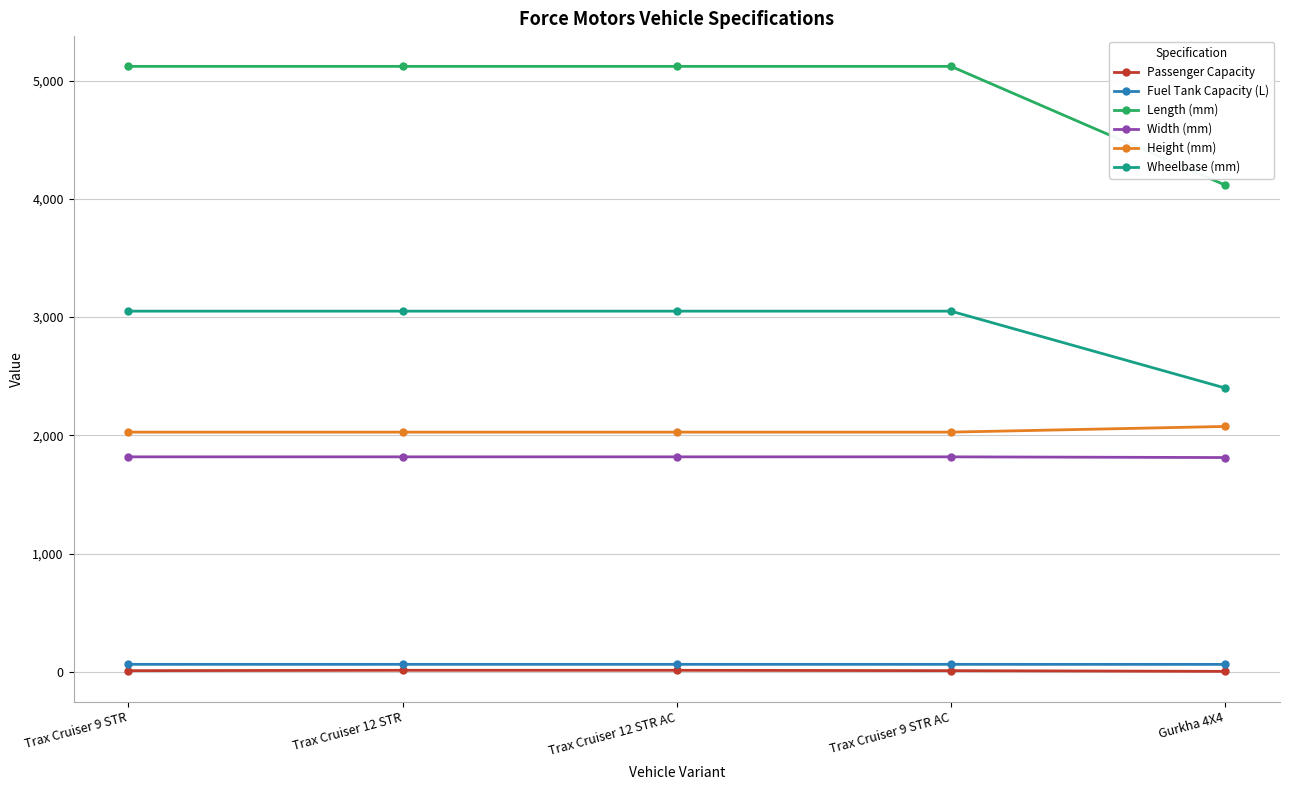

Which series has the largest range (max minus min)?

Length (mm)